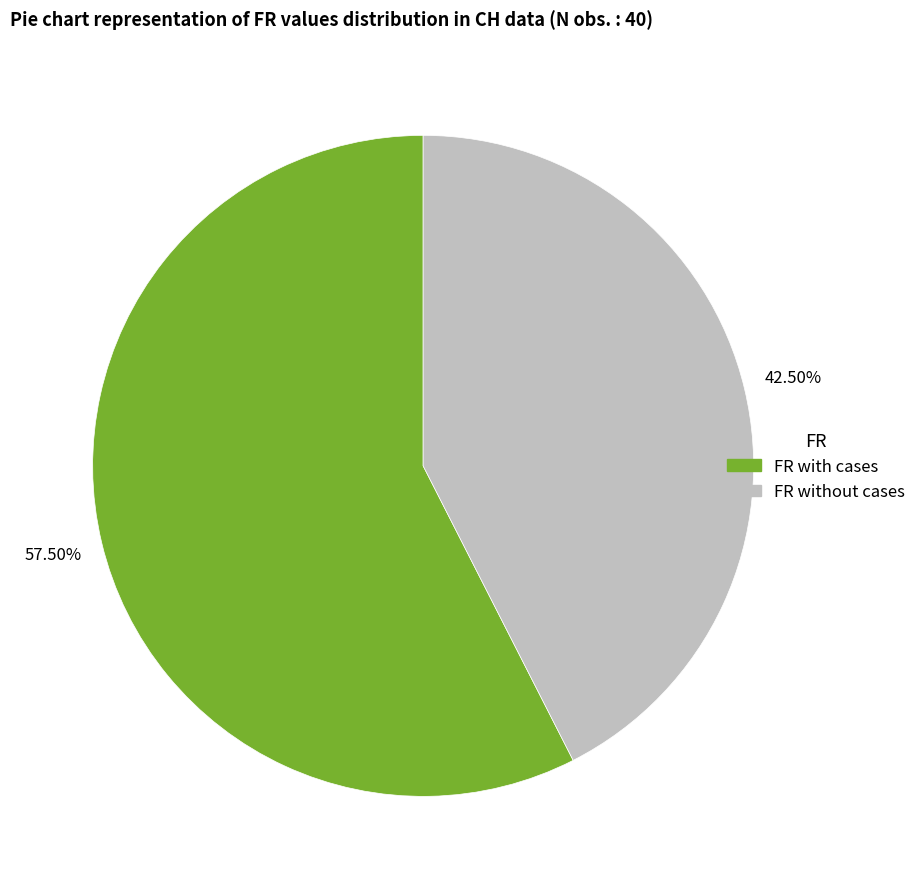

Is there a majority slice in this chart?

Yes